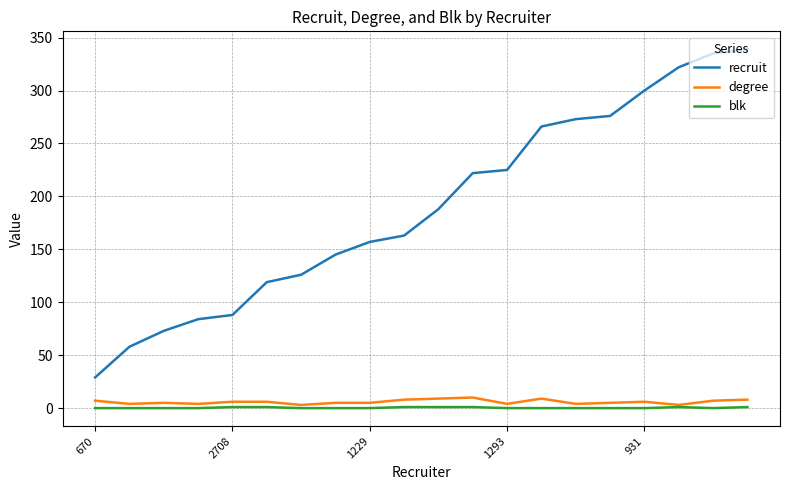

Which series has the largest total across all categories?

recruit